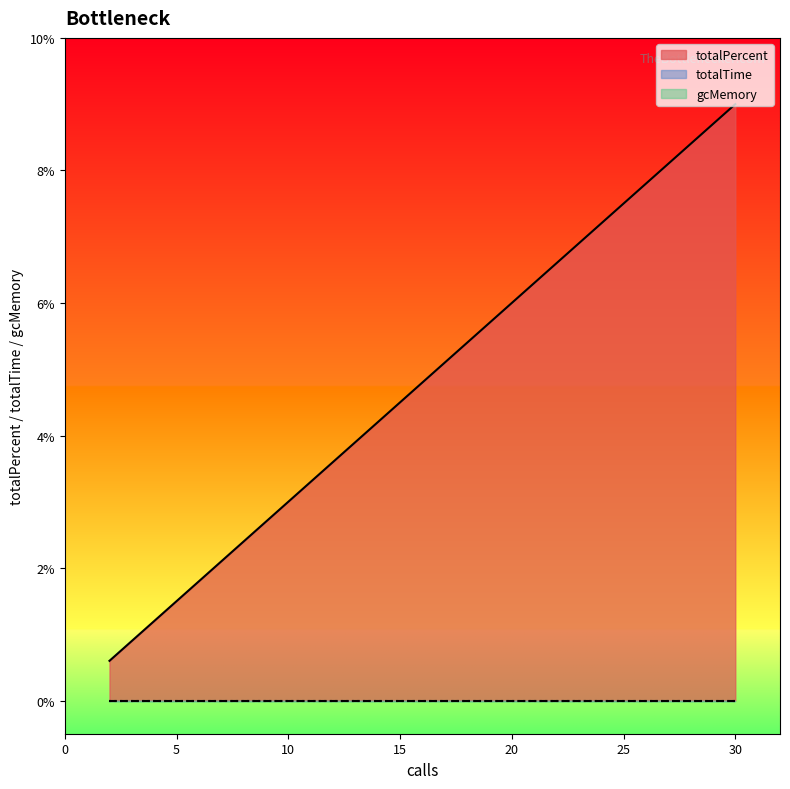

Which series has the largest total across all categories?

totalPercent